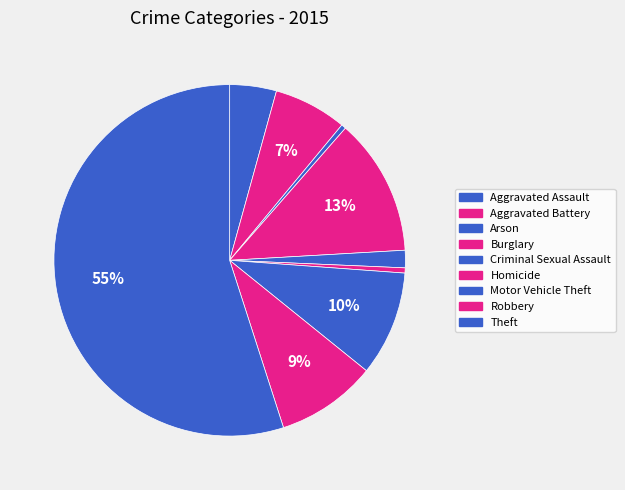

True or false: Homicide accounts for 11% of the total.

False